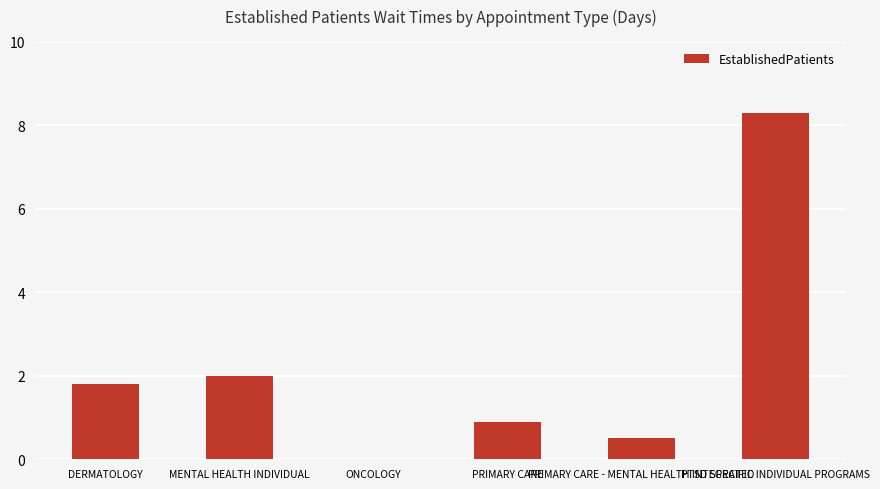

What is the greatest value displayed?

8.3